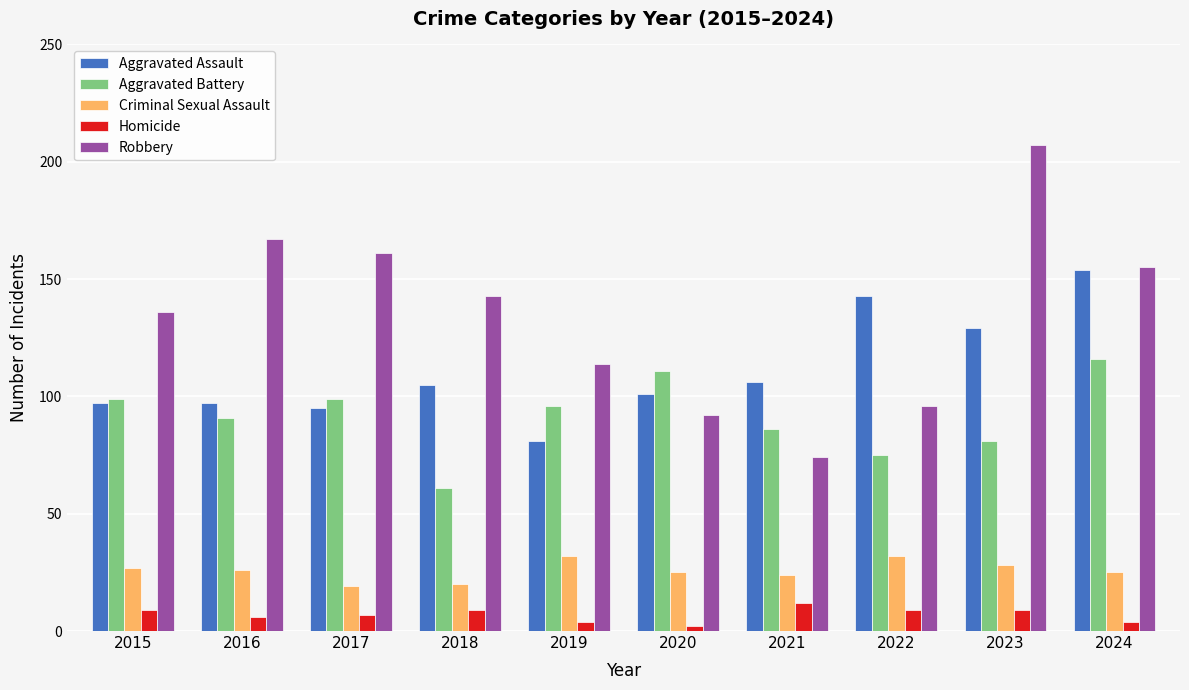

How many distinct data groups are displayed?

5